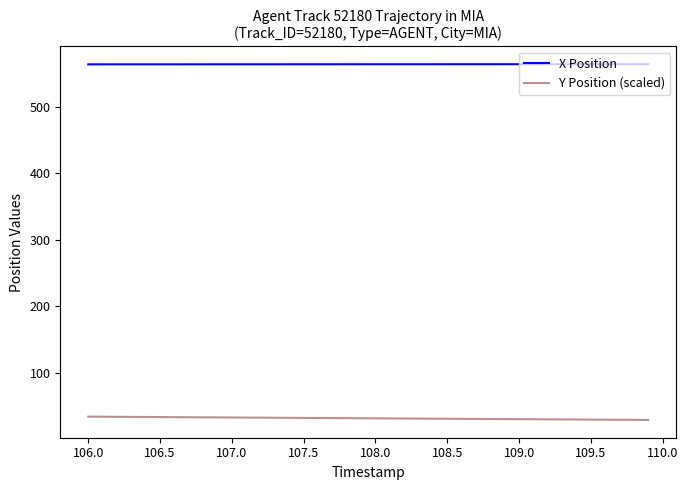

Rank the series by their maximum value, from highest to lowest.

X Position, Y Position (scaled)